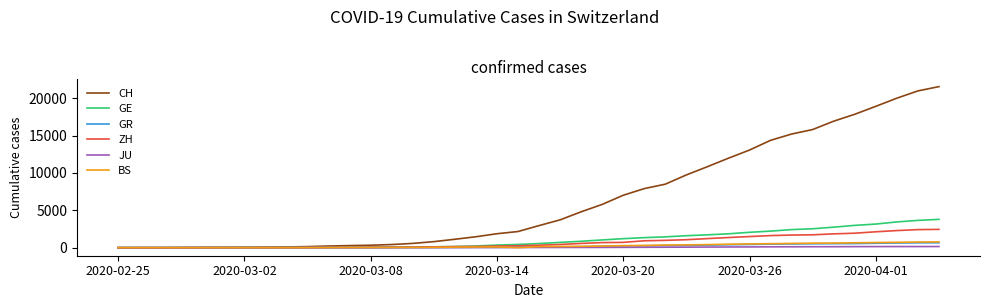

What is the sum of all JU values?

1963